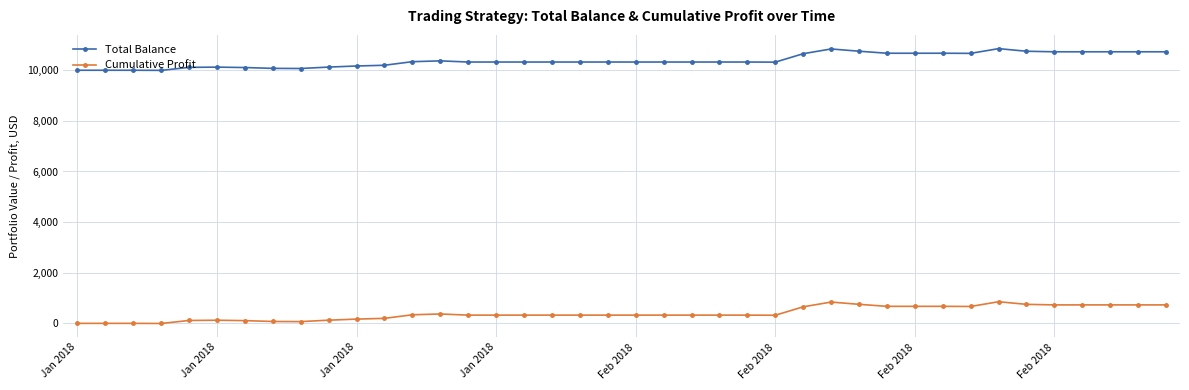

At how many categories does at least one series exceed 6327?

40